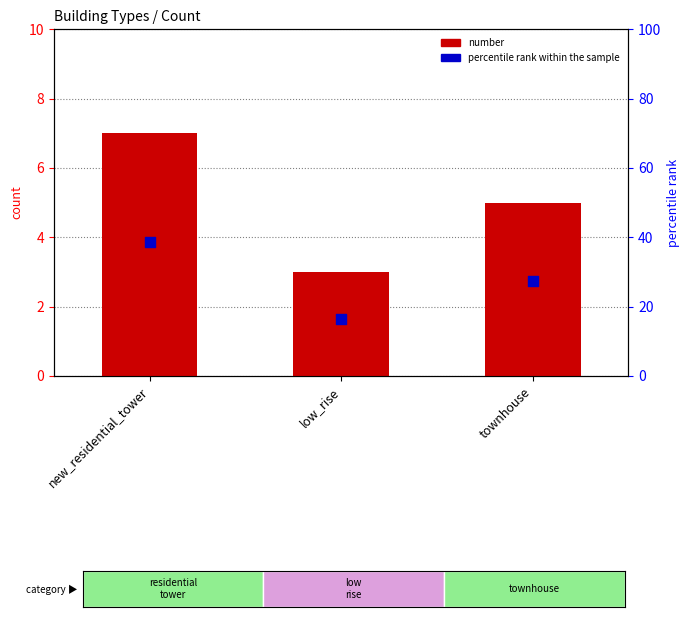

What are all the series names shown in the legend?

number, percentile rank within the sample